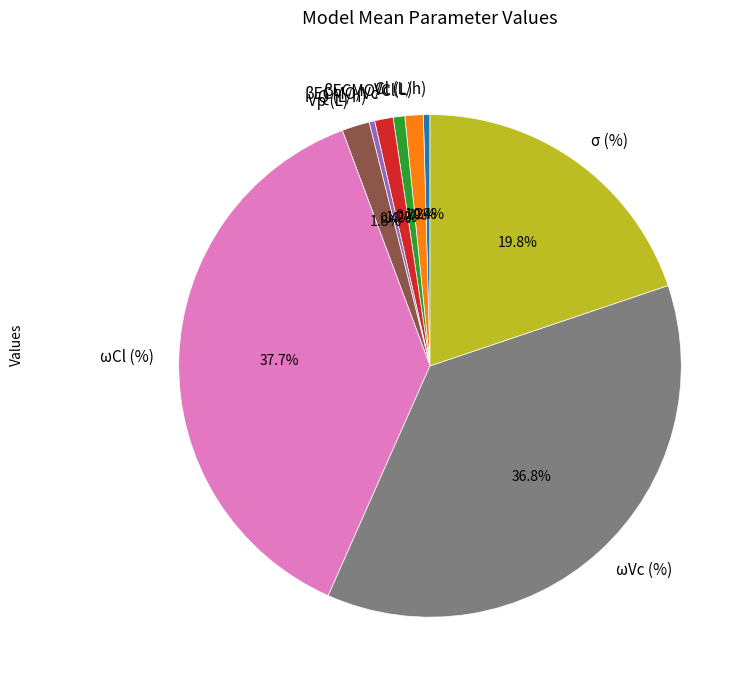

How much of the chart is everything except ωVc (%)?

63.2%